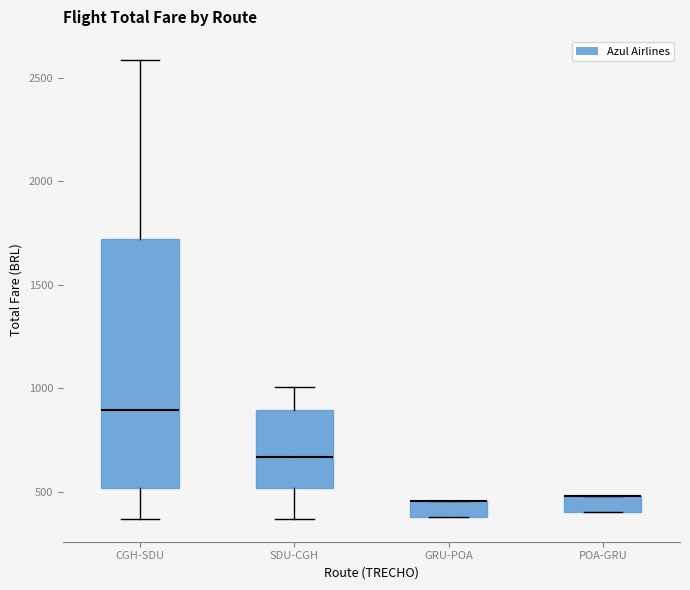

Reading left to right, read every box against the y-axis: the position of its median line, the range the box covers, and the ends of its whiskers. The values are not printed on the chart, so give them approximately, as read against the axis.

CGH-SDU: median 900, box 500 to 1700, whiskers 350 to 2600
SDU-CGH: median 650, box 500 to 900, whiskers 350 to 1000
GRU-POA: median 450 (drawn on the box's upper edge), box 400 to 450, whiskers 400 to 450
POA-GRU: median 500 (drawn on the box's upper edge), box 400 to 500, whiskers 400 to 500